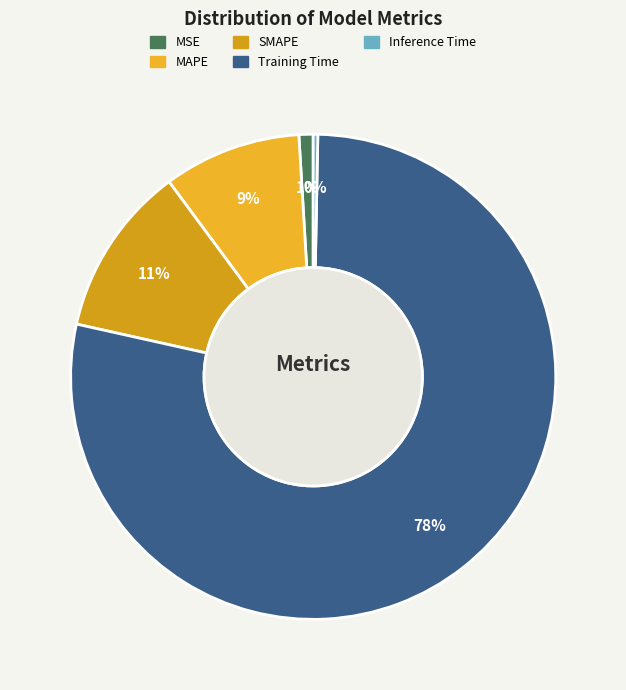

What percentage is NOT represented by Inference Time?

99.7%